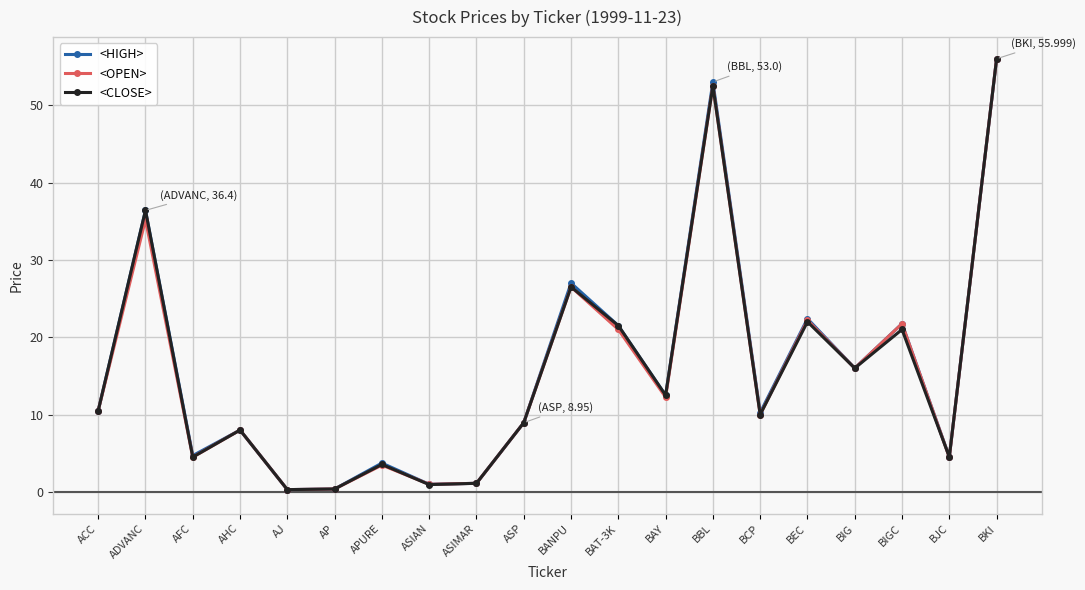

What is the value of the <OPEN> point at the 15th from the left?

10.0